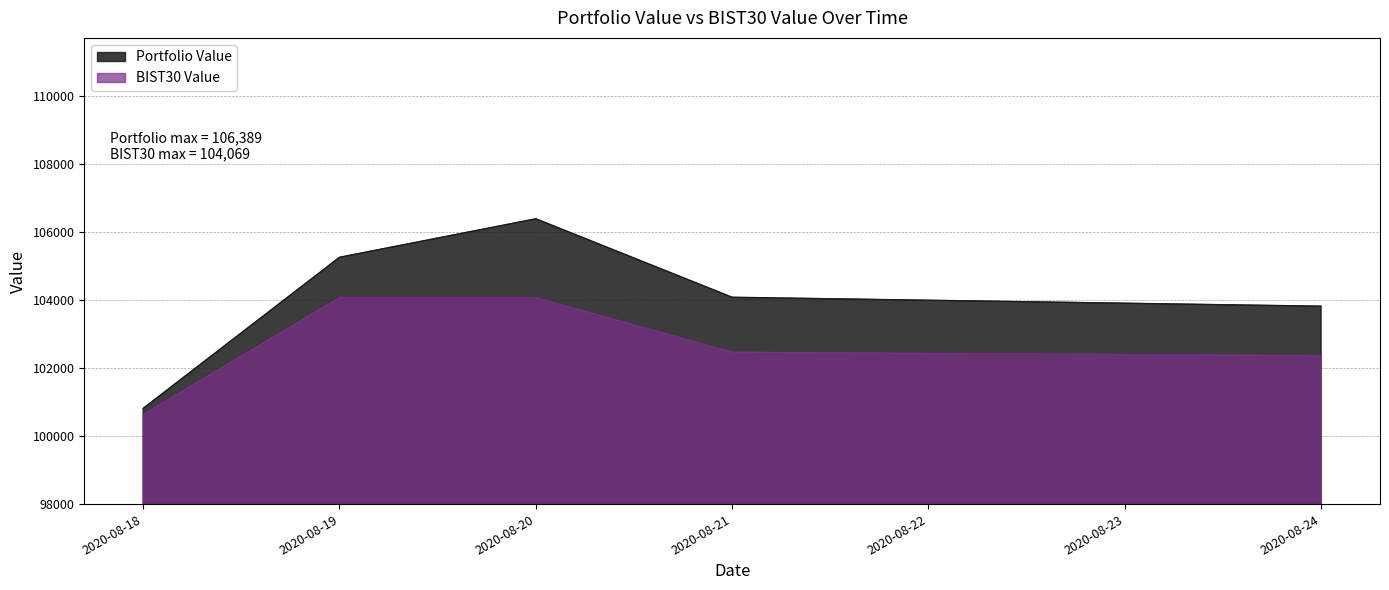

How many data points does each series have?

5